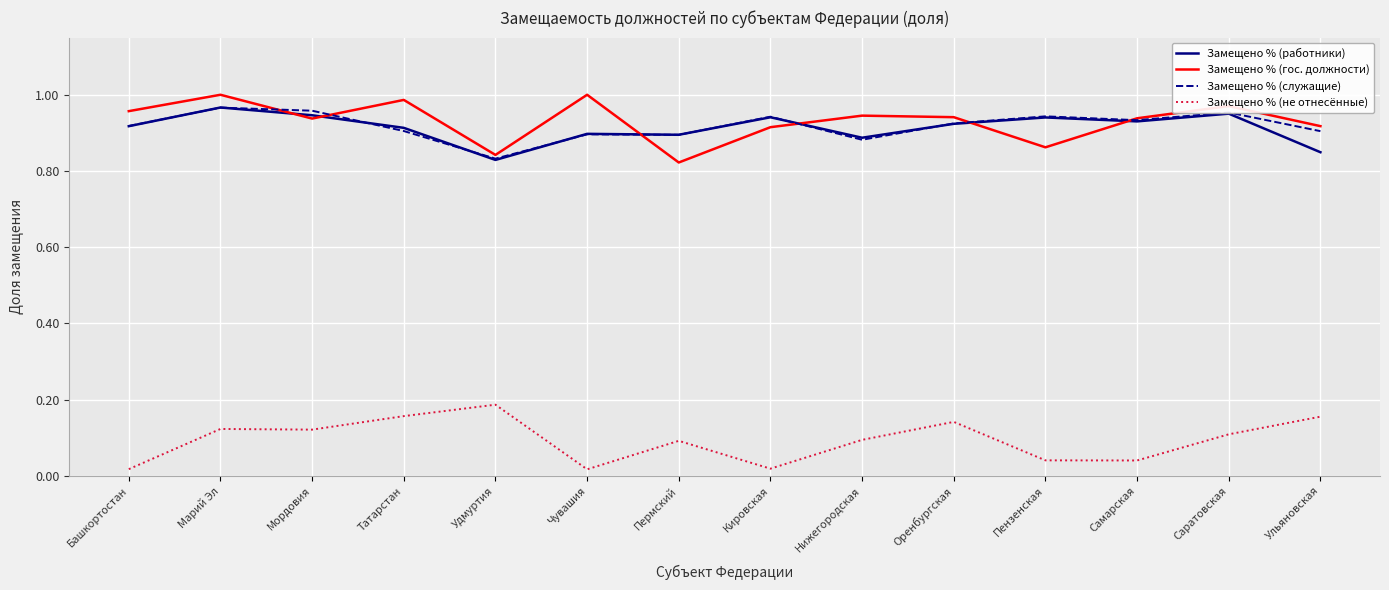

At which category is the sum across all series the highest?

Марий Эл